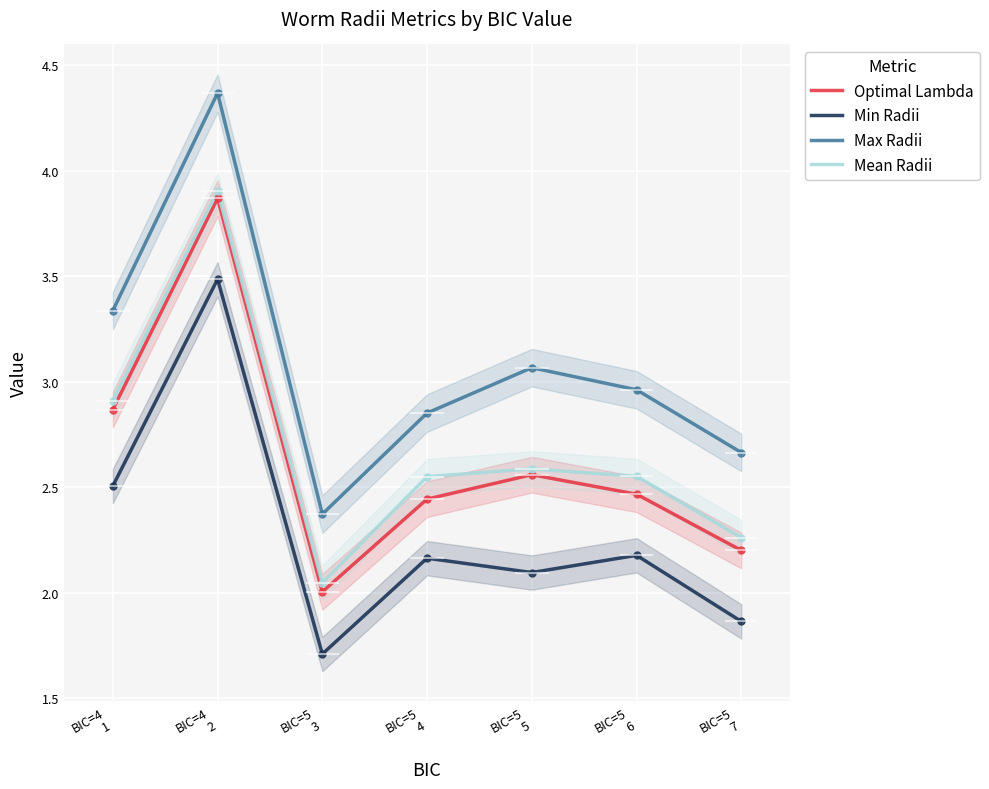

Which series reaches the minimum Y coordinate?

Min Radii